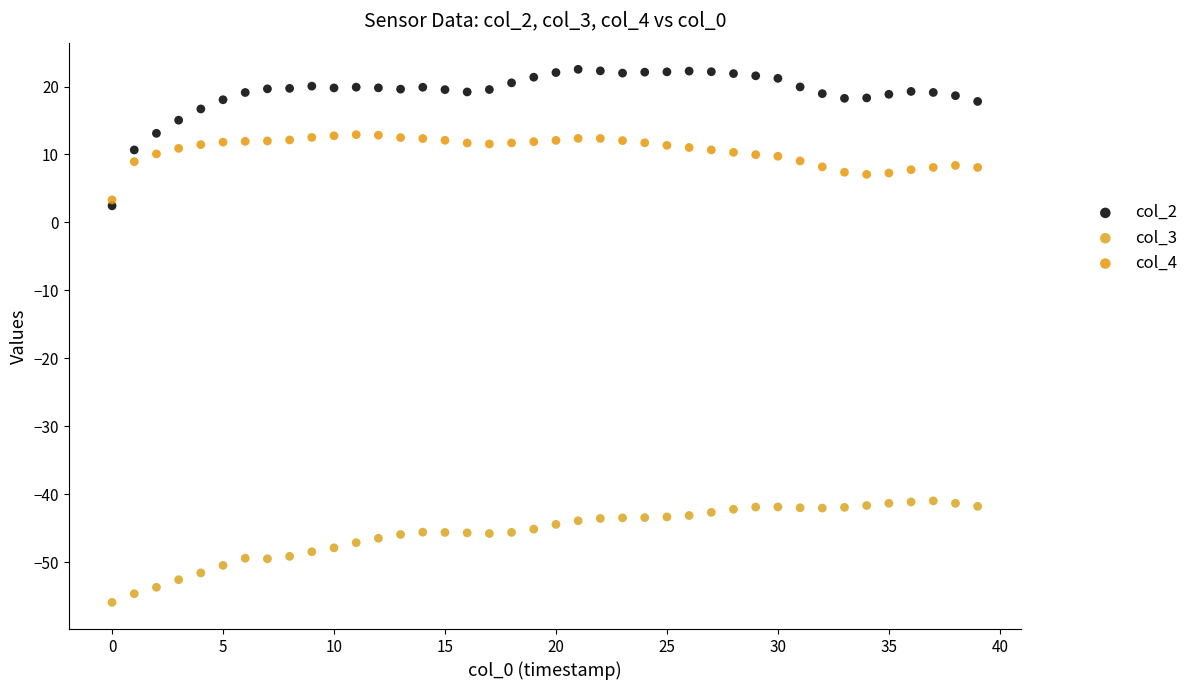

Which series contains the lowest Y value?

col_3